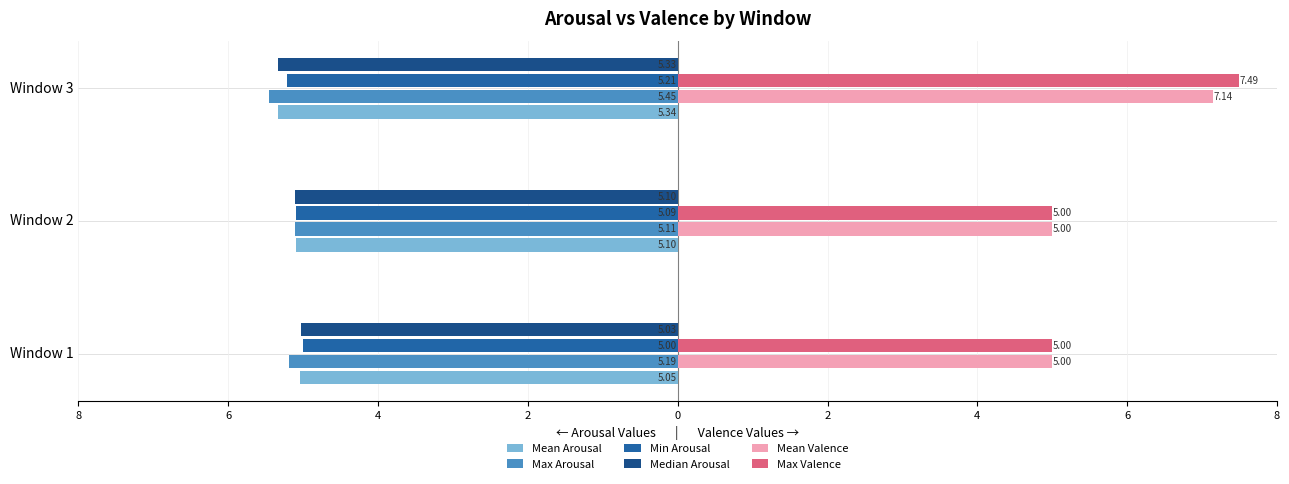

Which series has the widest spread of values?

Max Valence